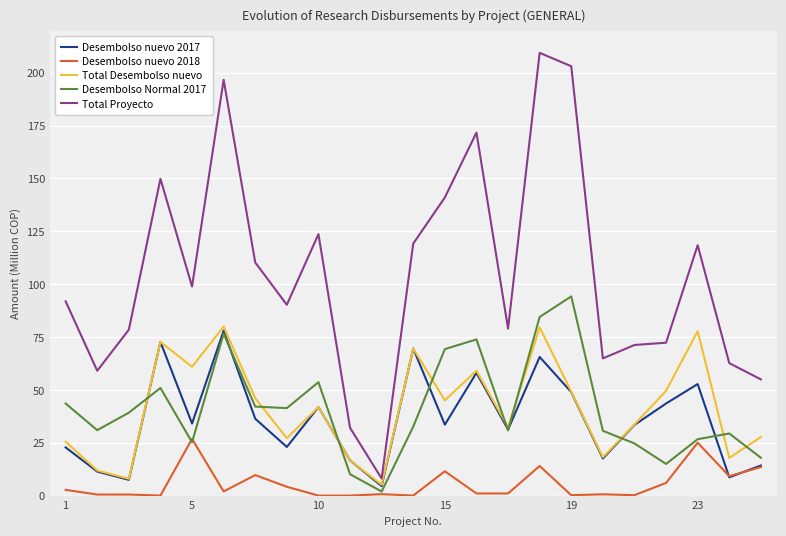

List the series in order of their peak value, lowest first.

Desembolso nuevo 2018, Desembolso nuevo 2017, Total Desembolso nuevo, Desembolso Normal 2017, Total Proyecto